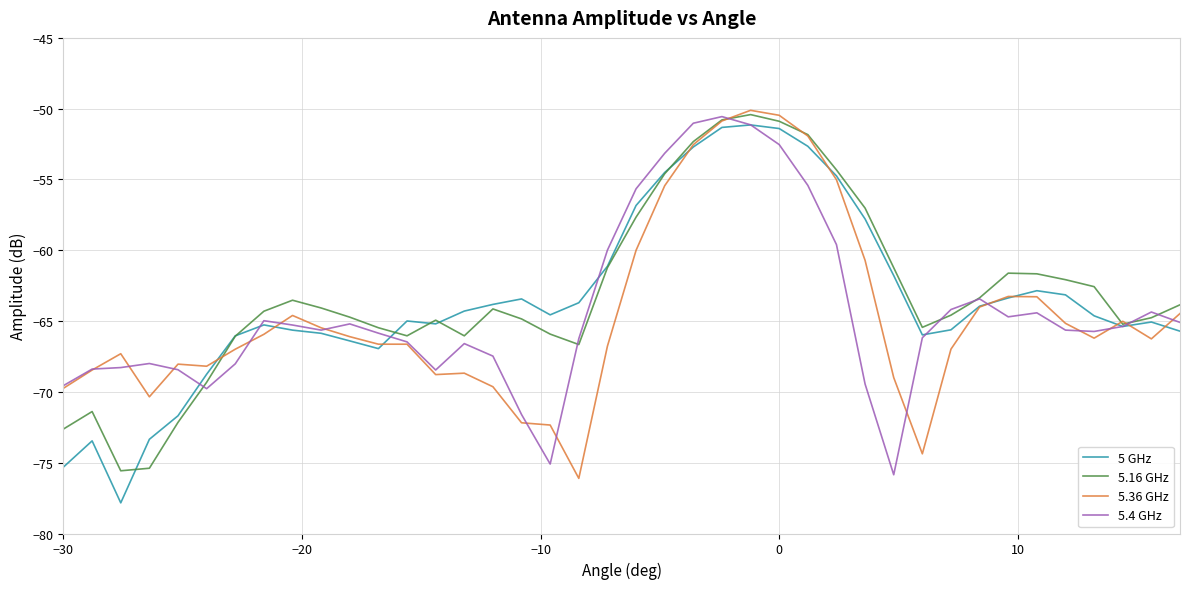

What is the smallest value displayed?

-77.8